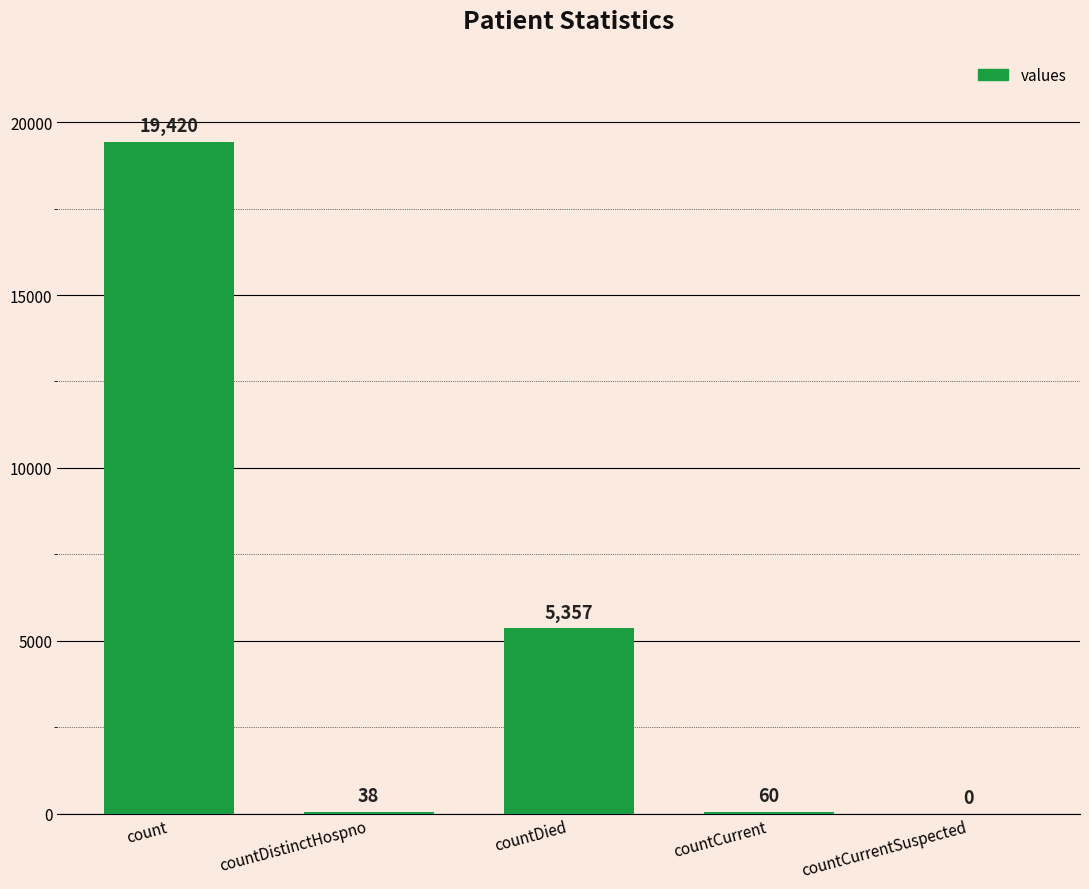

Are the bars horizontal?

No